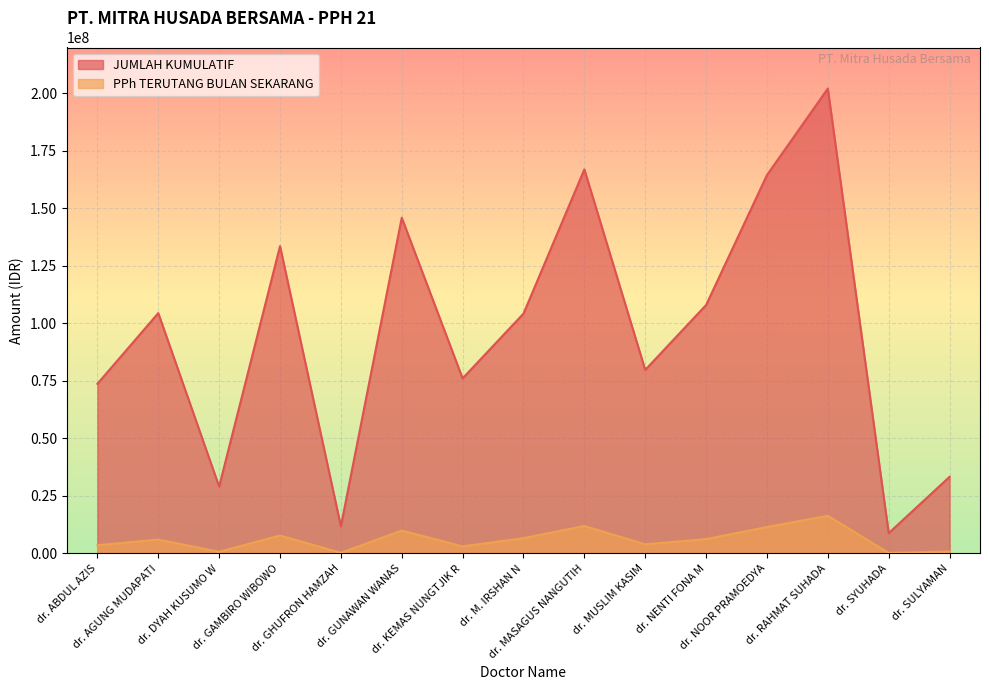

Between dr. KEMAS NUNGTJIK R and dr. RAHMAT SUHADA, which series saw the biggest shift?

JUMLAH KUMULATIF